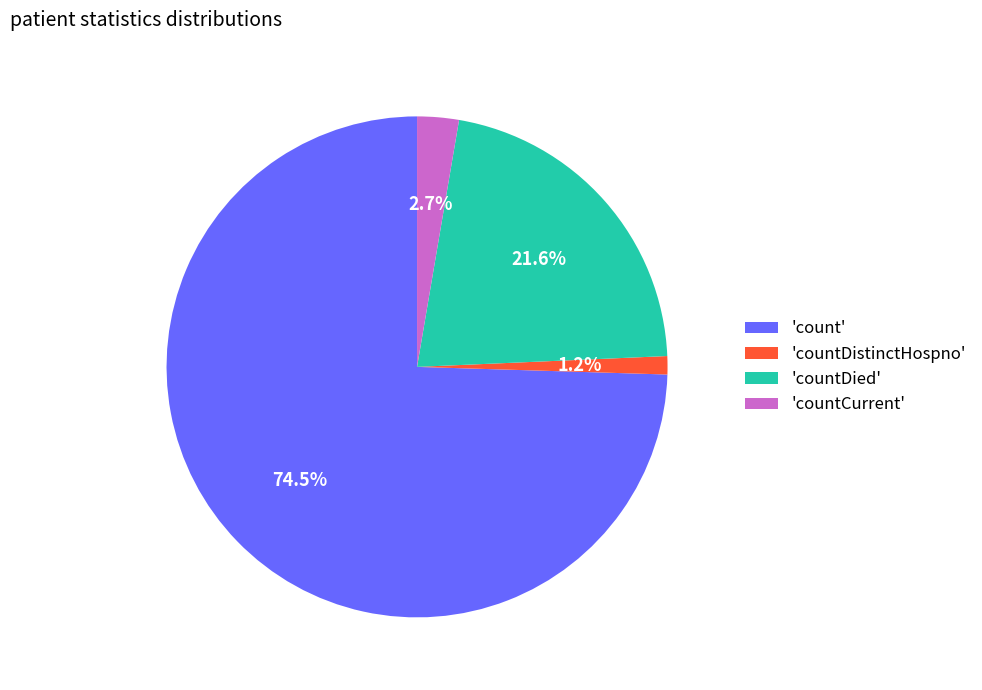

To the nearest percent, what is the difference between the largest and smallest slice percentages?

73%